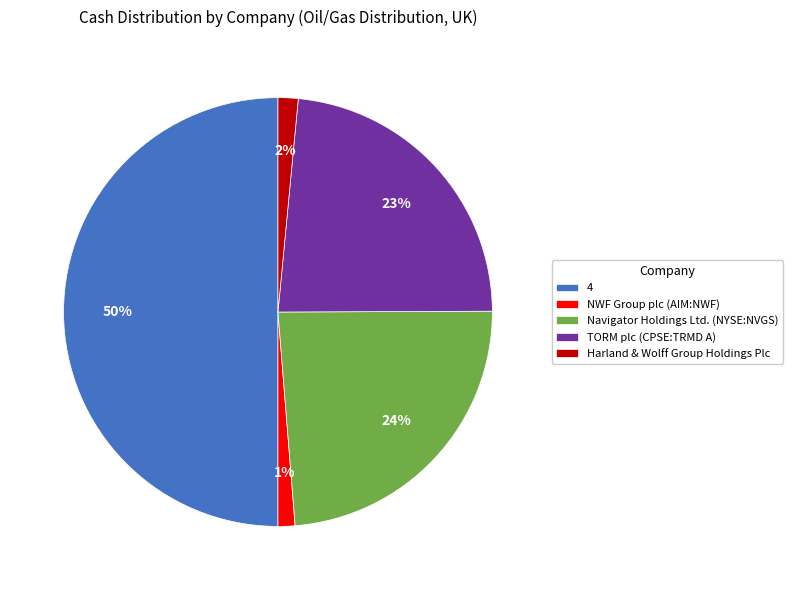

To the nearest percent, what percentage of the pie is Harland & Wolff Group Holdings Plc?

2%